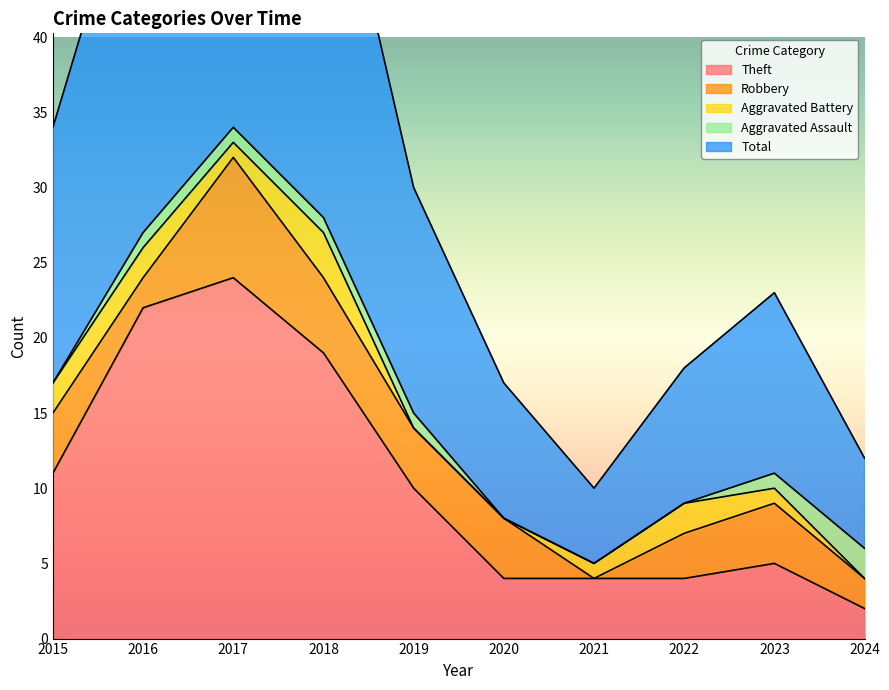

Read the Robbery value at 2019.

4